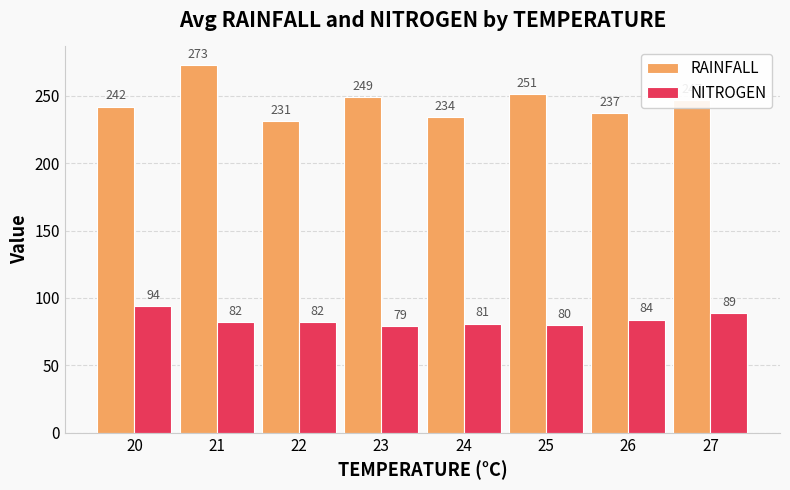

What is the difference between the highest and lowest values at 27?

158